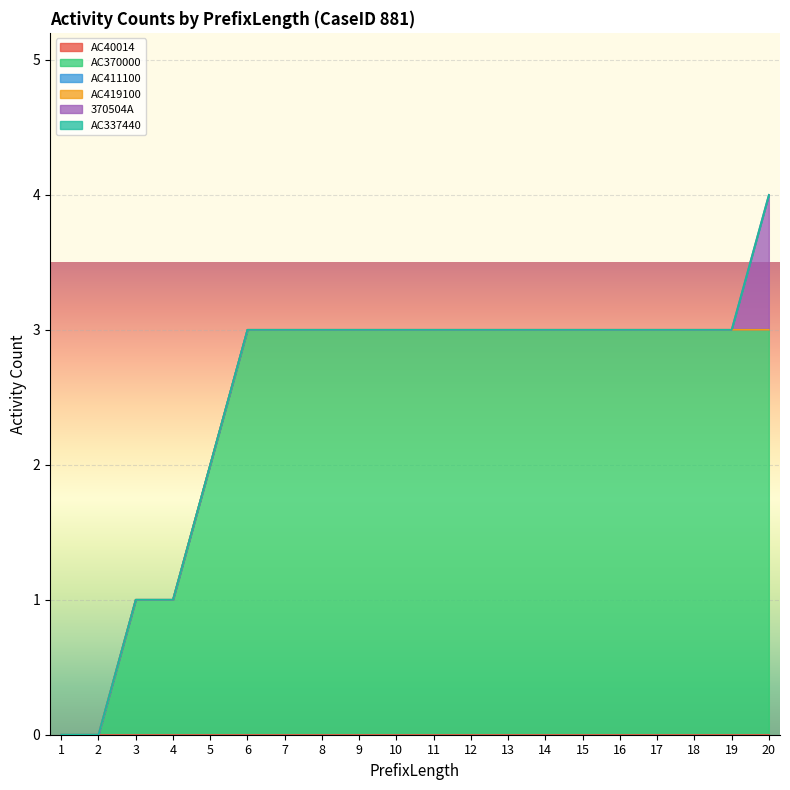

At how many categories does at least one series exceed 2?

15